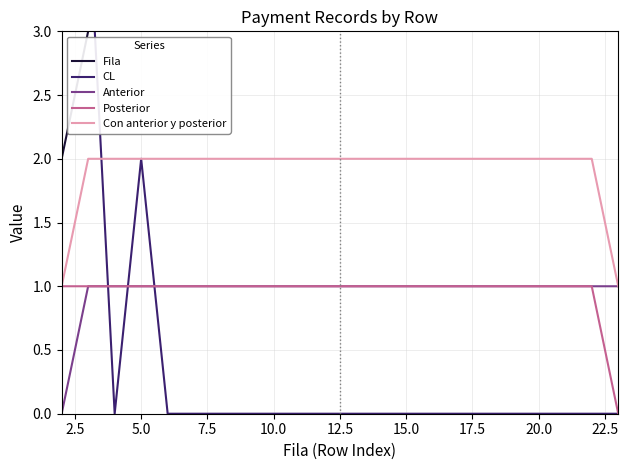

Is it true that Con anterior y posterior equals 3 at 5.0?

False